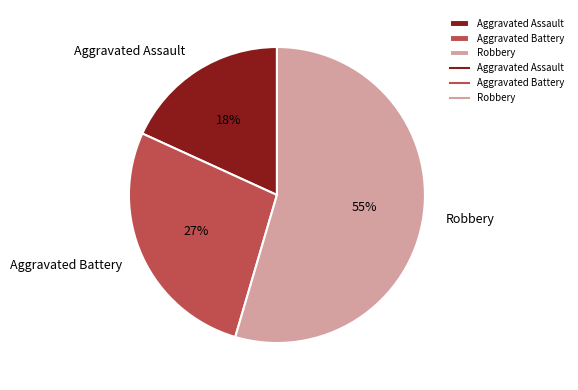

Is it true that Aggravated Battery is 15% of the pie?

False